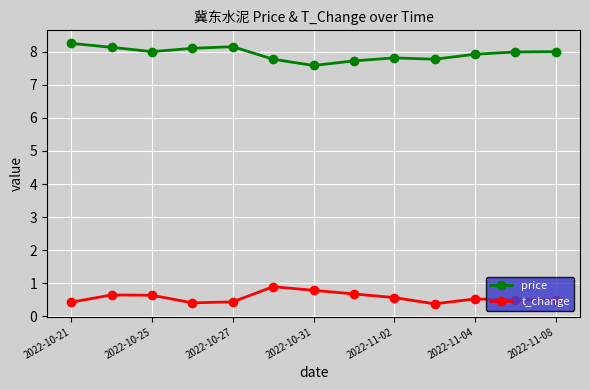

True or false: t_change has more than 0 points higher than both neighbors.

True